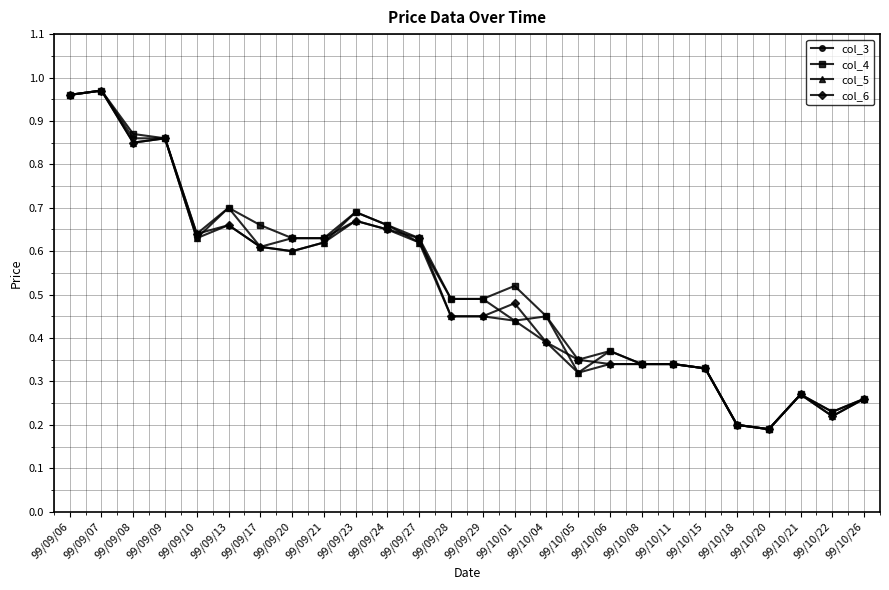

True or false: col_3 has more than 0 interior local peaks.

True